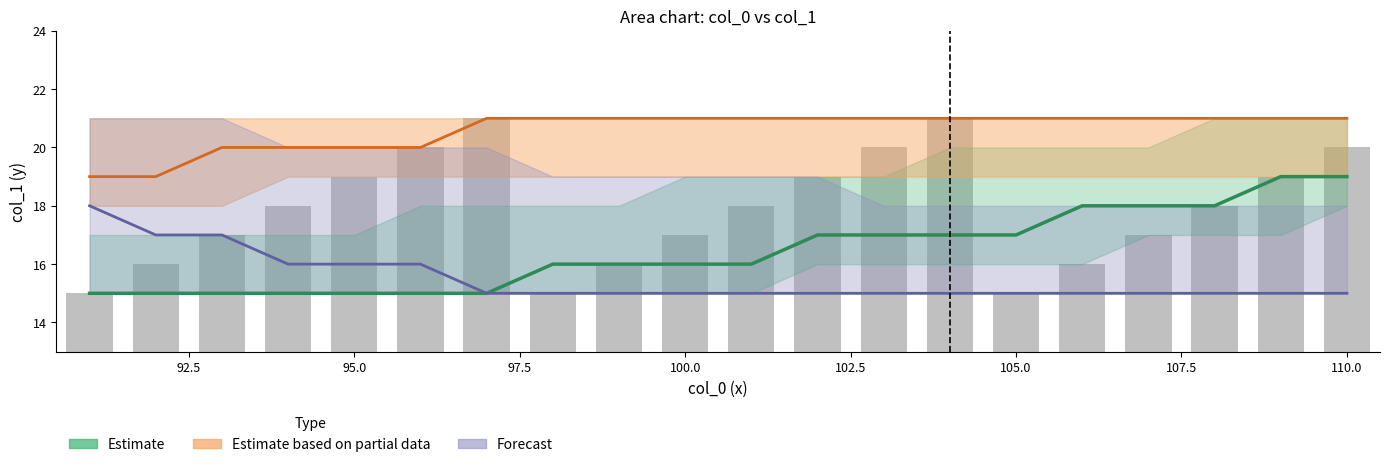

The value of Estimate based on partial data at 105.0 is 29. True or false?

False